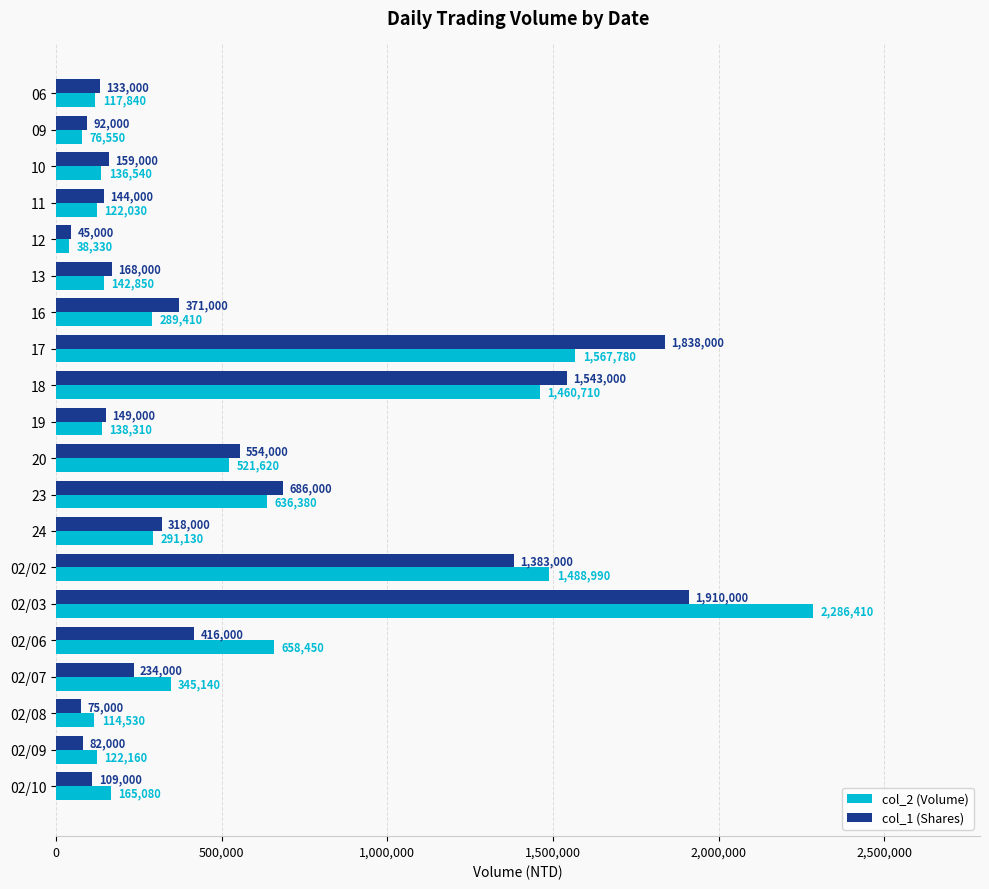

What value does the col_2 (Volume) series have at 16, to the nearest 100?

289400